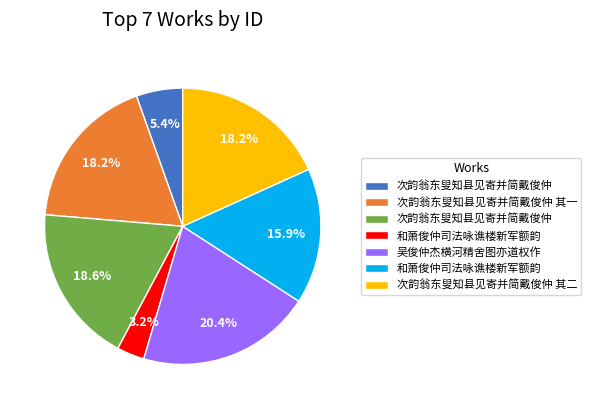

Is there a majority slice in this chart?

No